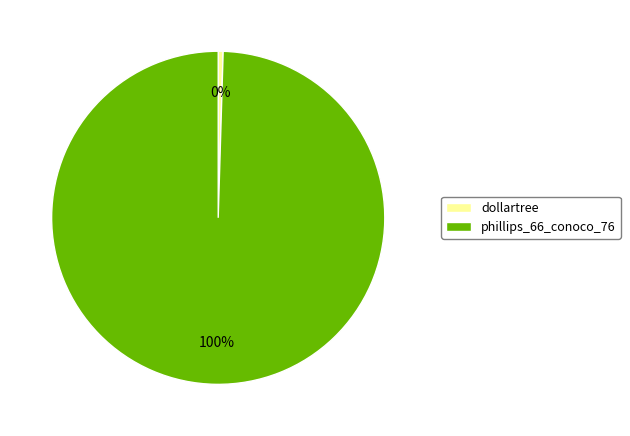

To the nearest percent, what is the combined percentage of phillips_66_conoco_76 and dollartree?

100%